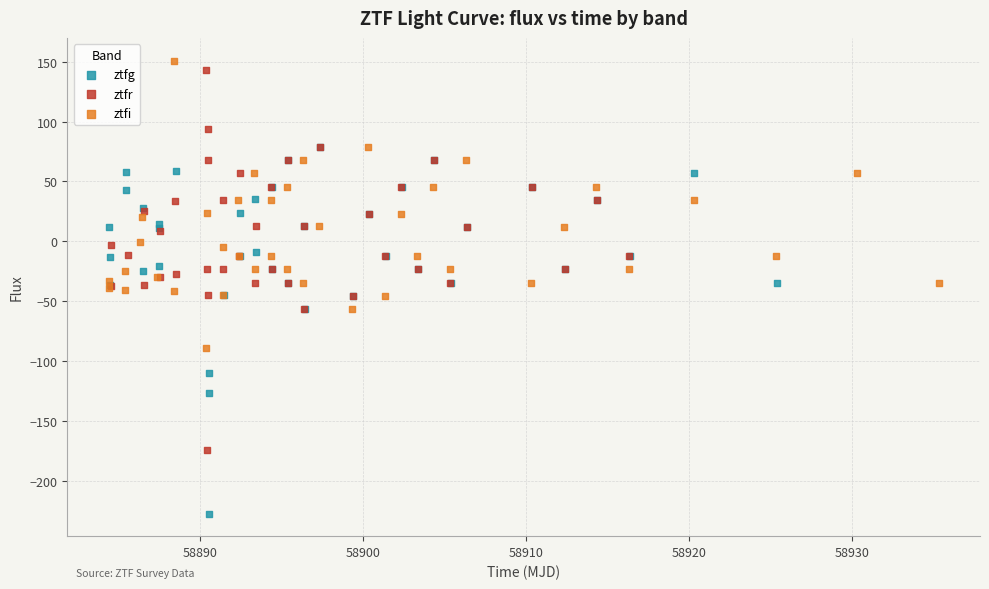

Which series reaches the minimum Y coordinate?

ztfg